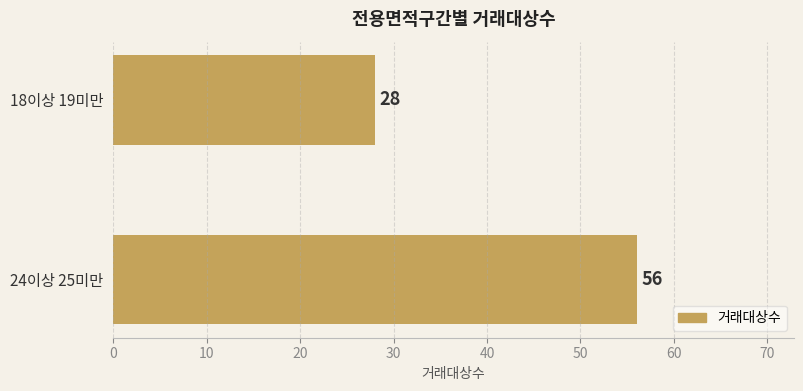

Reading top to bottom, what are all the values shown in this chart?

28	56